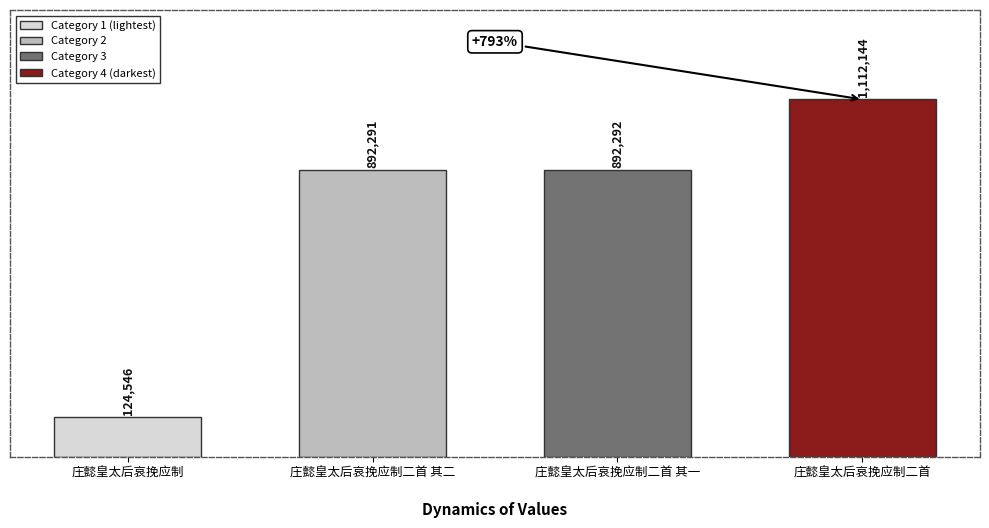

Is it true that the value at 庄懿皇太后哀挽应制二首 其二 is 213842?

False